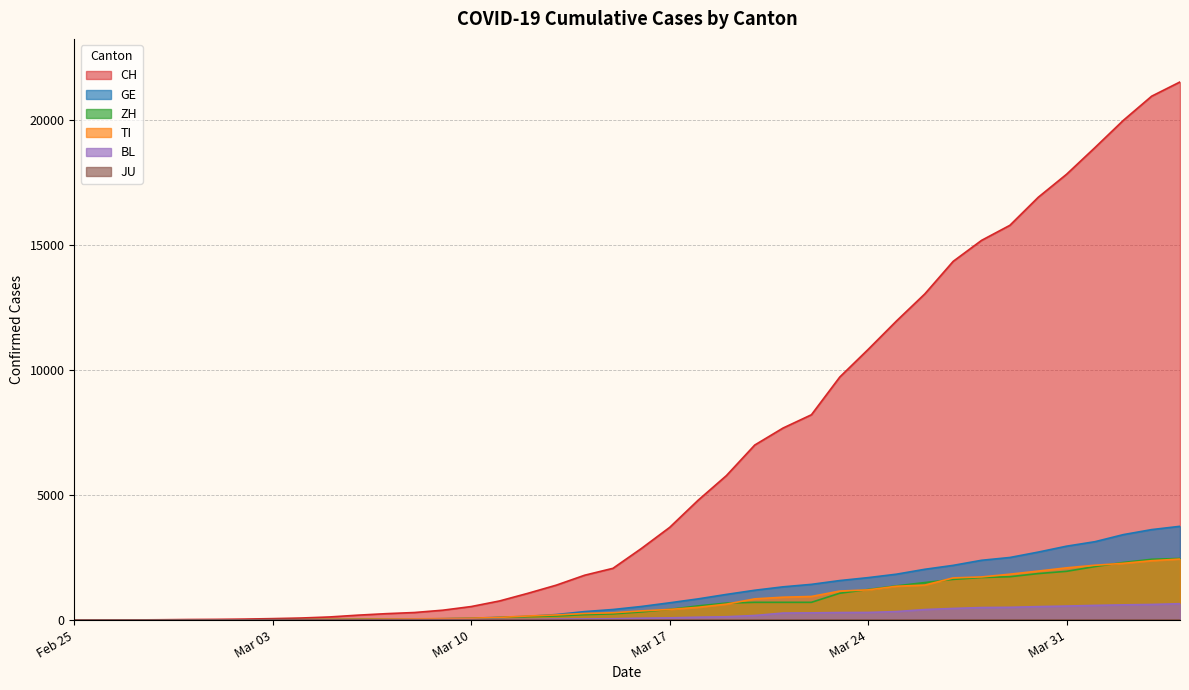

What is the sum of the BL values at 2020-03-23 and 2020-02-27?

302